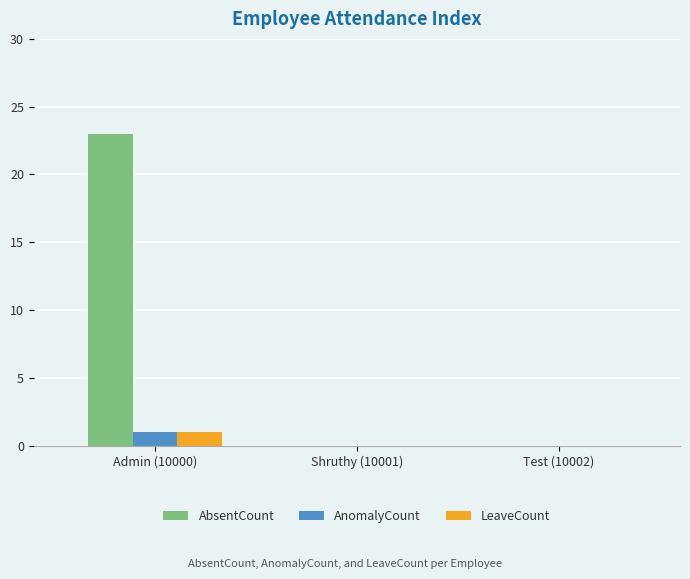

How many categories are shown in the chart?

3